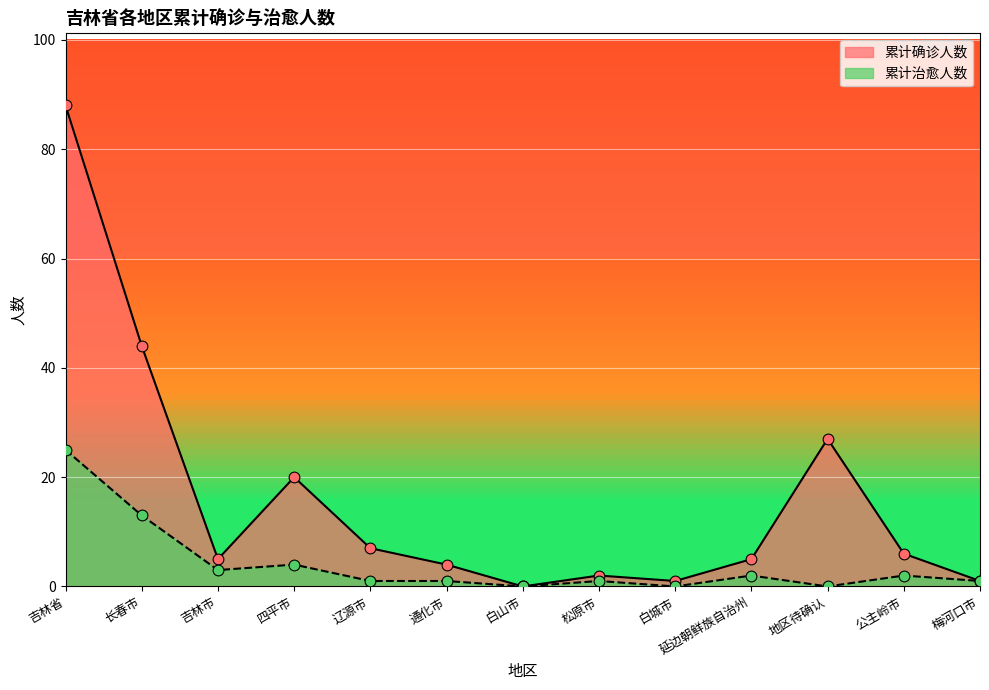

At which category is the sum across all series the highest?

吉林省